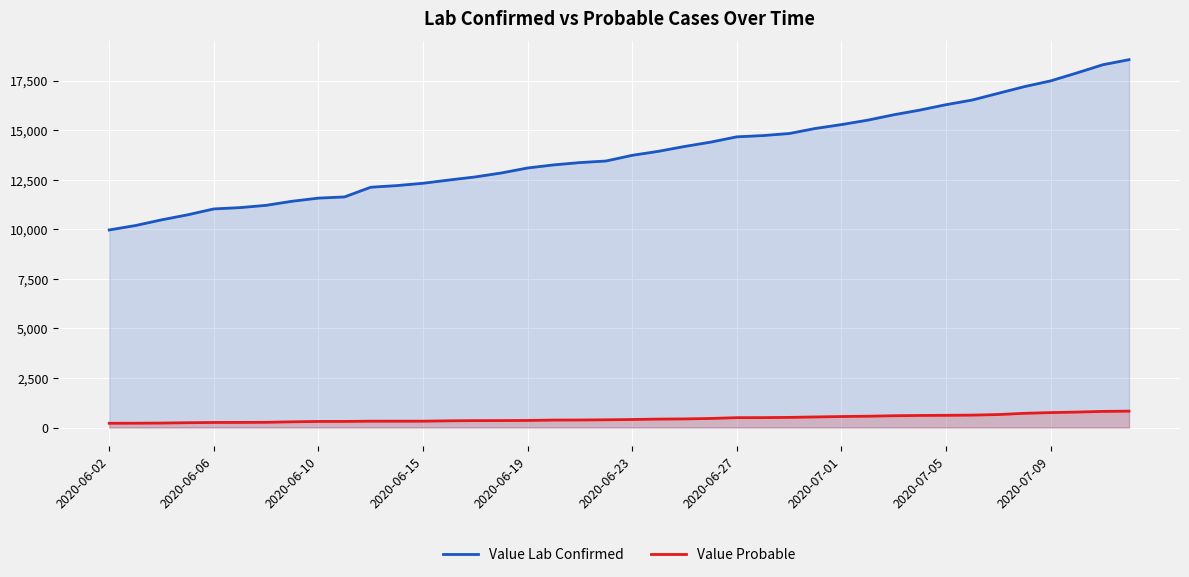

What is the difference between the maximum and minimum values in the Value Probable series?

612